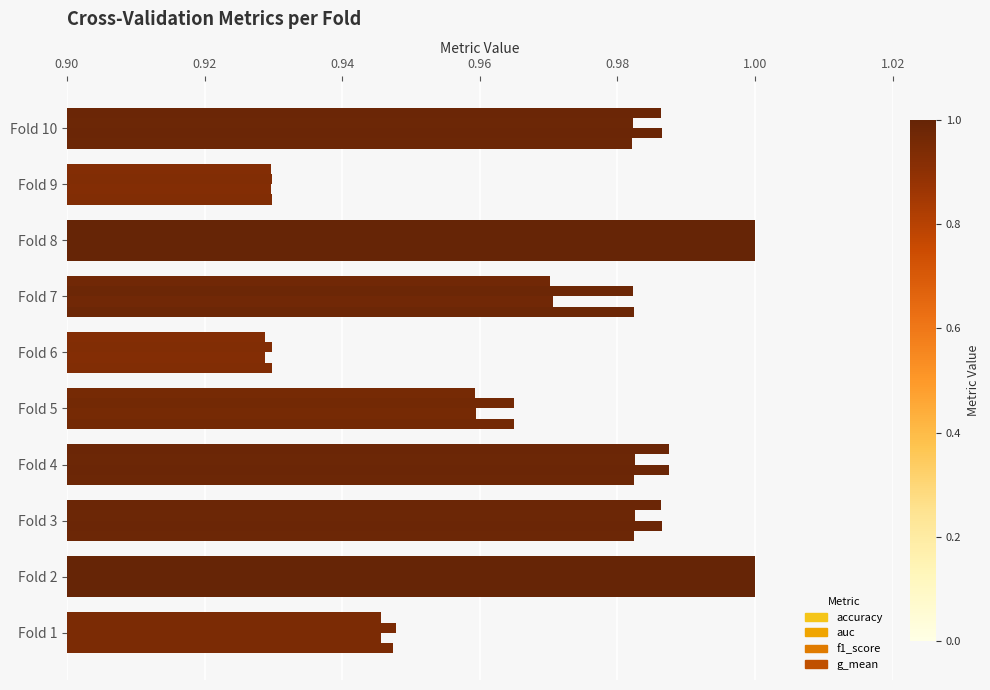

Reading left to right, transcribe all the data shown in this chart.

accuracy: 0.9	1.0	1.0	1.0	1.0	0.9	1.0	1.0	0.9	1.0
auc: 0.9	1.0	1.0	1.0	1.0	0.9	1.0	1.0	0.9	1.0
f1_score: 0.9	1.0	1.0	1.0	1.0	0.9	1.0	1.0	0.9	1.0
g_mean: 0.9	1.0	1.0	1.0	1.0	0.9	1.0	1.0	0.9	1.0